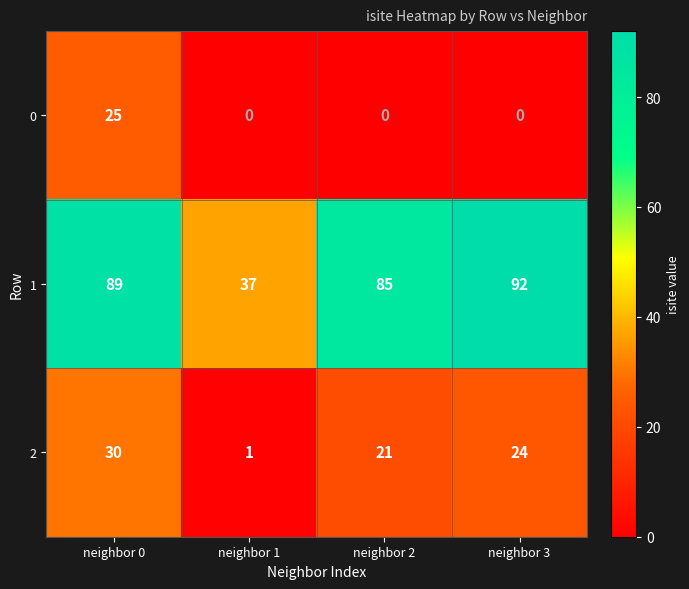

What is the sum of the 2 values at neighbor 2 and neighbor 3?

45